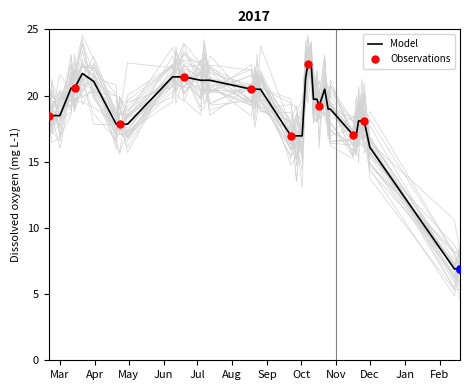

What is the minimum value for Model?

6.9